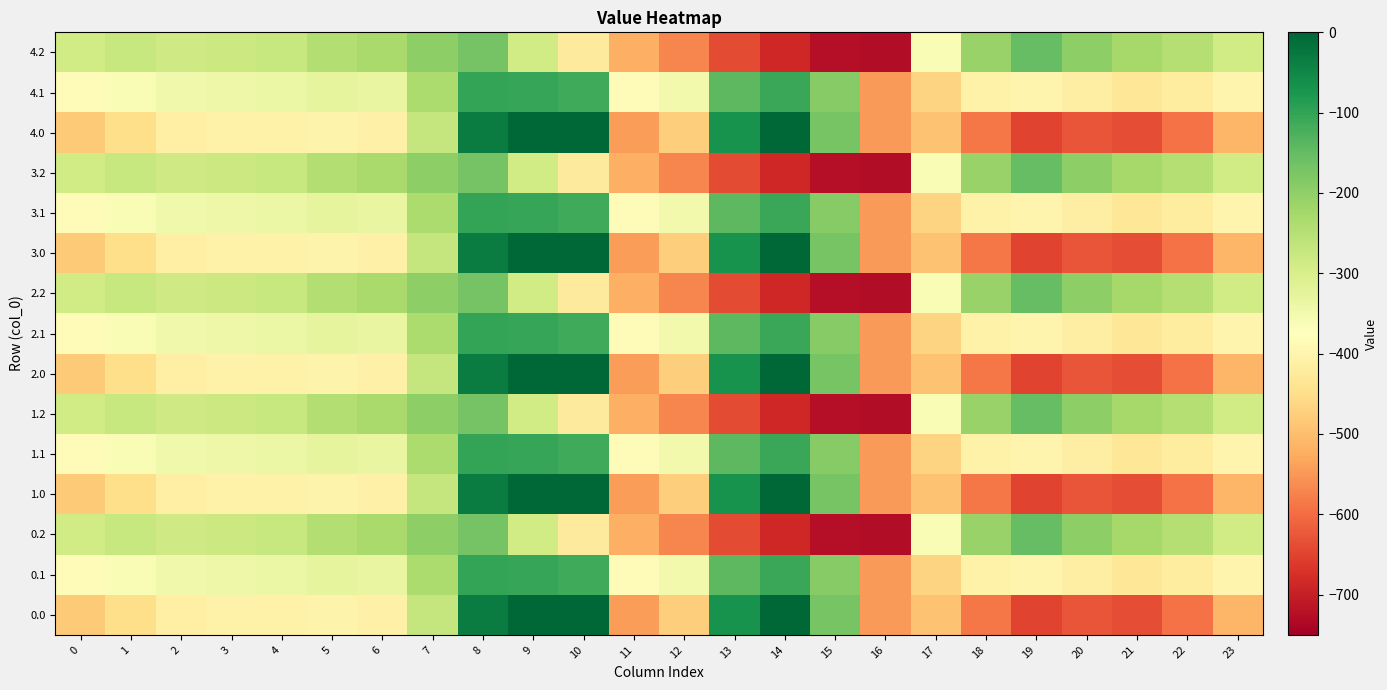

What is the smallest value displayed?

-726.6